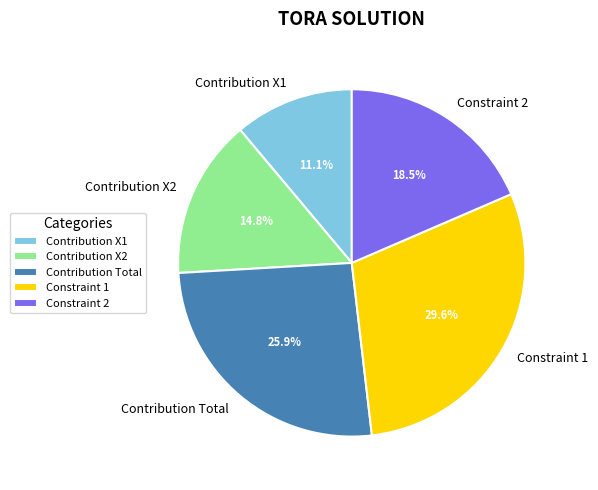

To the nearest percent, what is the average slice percentage?

20%